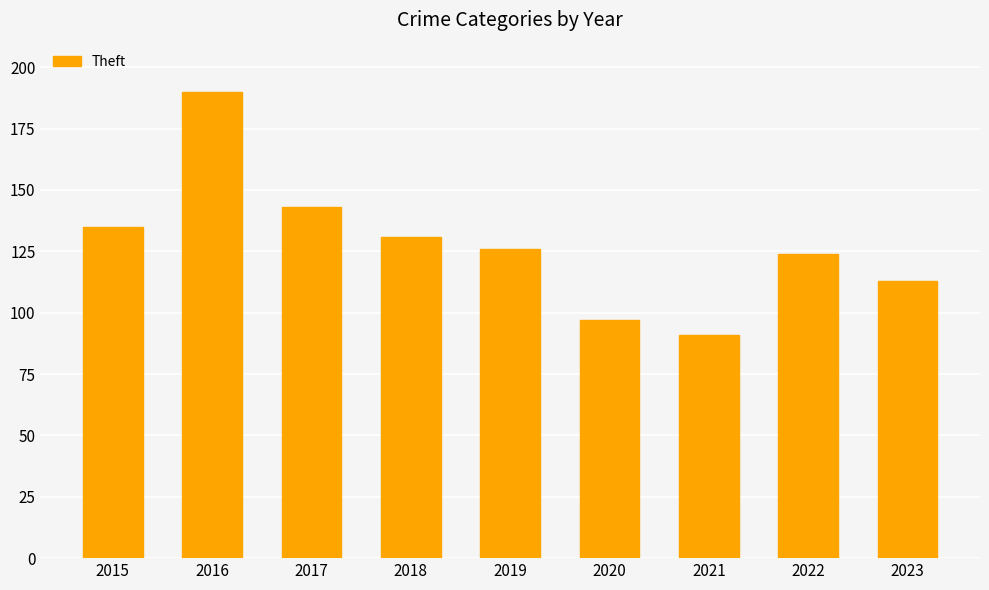

Approximately how many times larger is the value at 2017 compared to 2019?

1.1